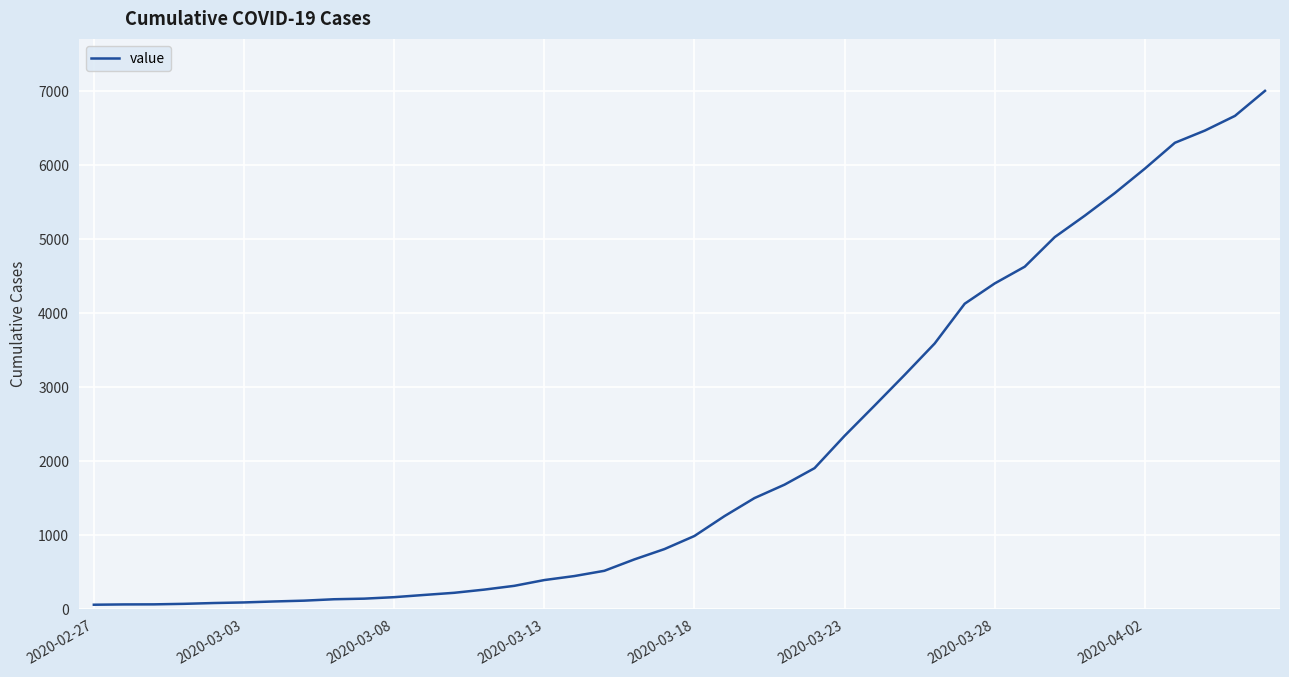

What is the difference between the maximum and minimum values?

6938